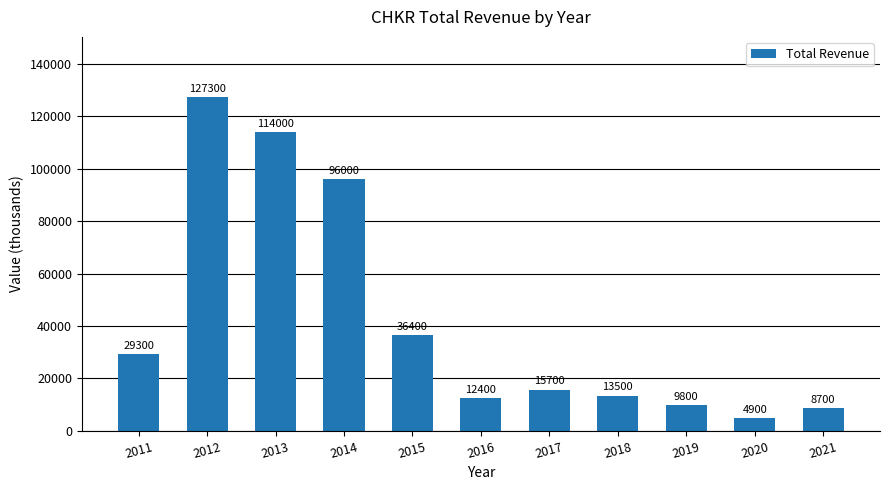

Rank the categories by value from lowest to highest.

2020, 2021, 2019, 2016, 2018, 2017, 2011, 2015, 2014, 2013, 2012